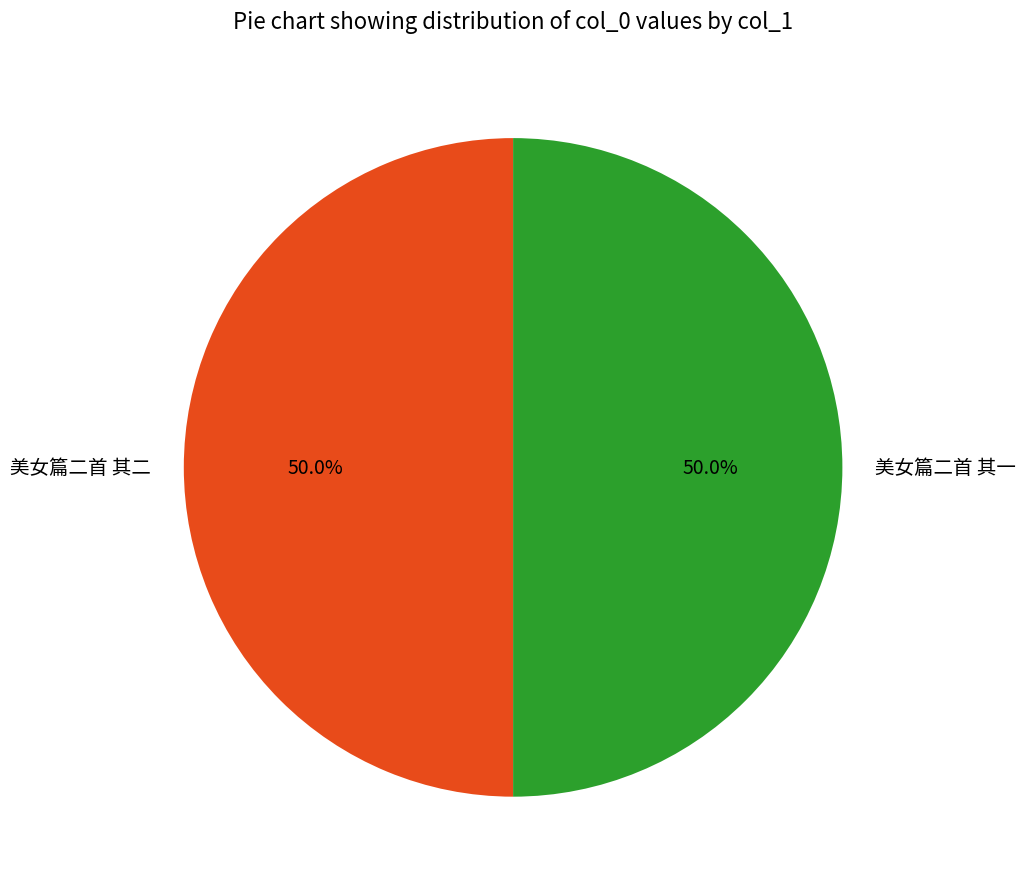

Is it true that 美女篇二首 其二 is 58% of the pie?

False